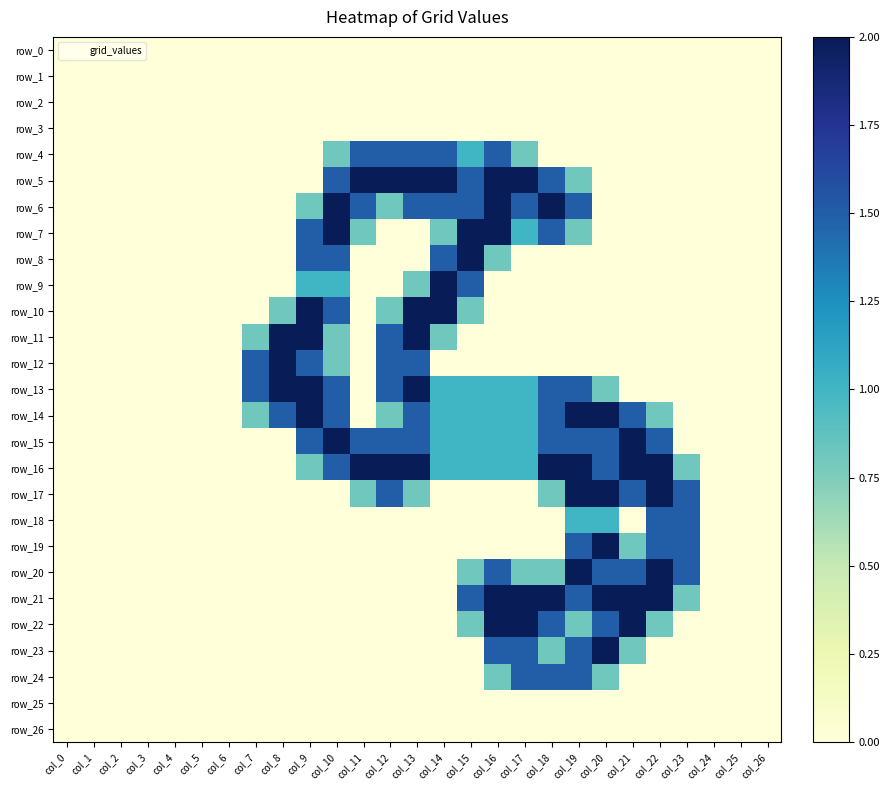

What is the total value across all series at col_9?

16.6